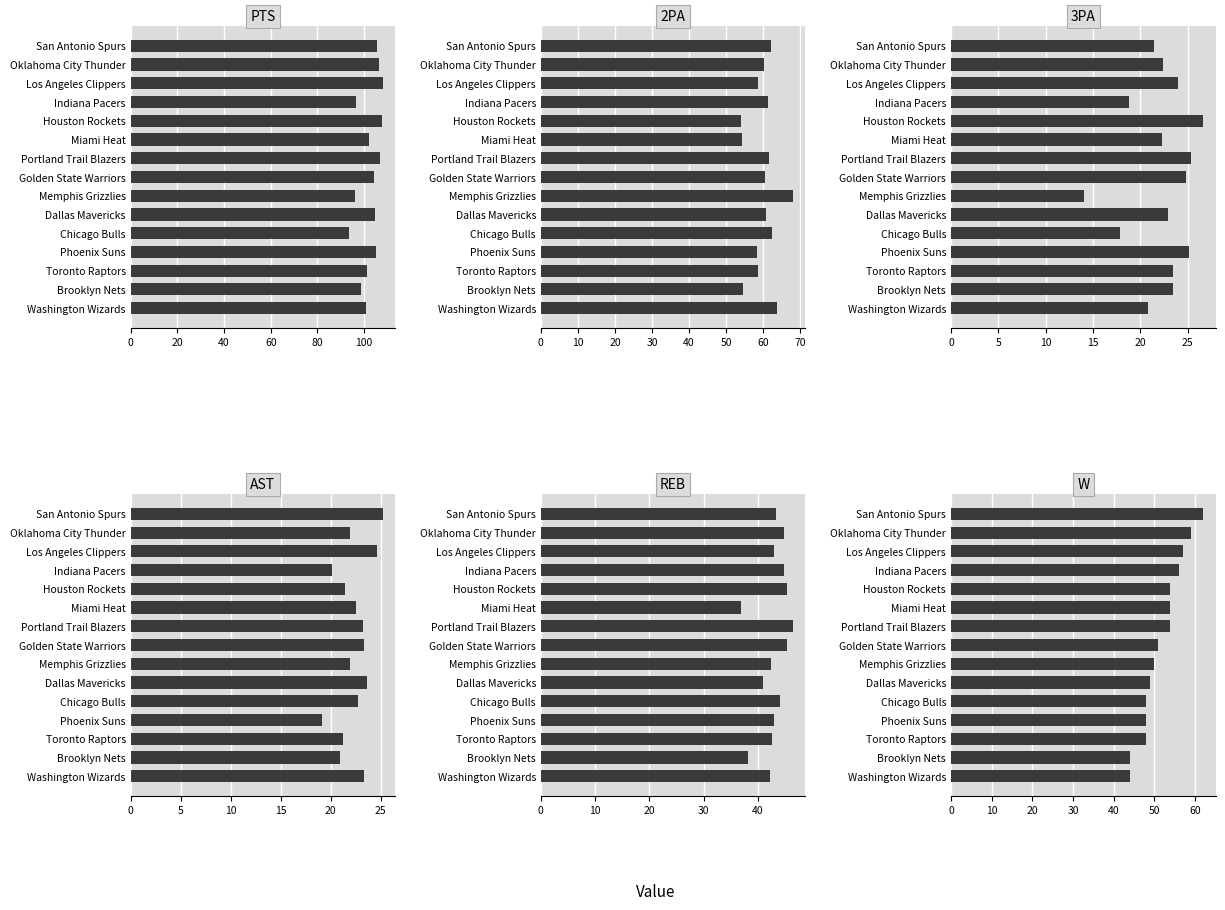

Reading left to right, list all the values displayed in this chart.

PTS: 105.4	106.2	107.9	96.7	107.7	102.2	106.7	104.3	96.1	104.8	93.7	105.2	101.3	98.5	100.7
2PA: 62.1	60.3	58.5	61.4	53.9	54.2	61.7	60.6	68.0	60.7	62.4	58.4	58.5	54.5	63.6
3PA: 21.4	22.4	24.0	18.8	26.6	22.3	25.3	24.8	14.0	22.9	17.8	25.1	23.4	23.4	20.8
AST: 25.2	21.9	24.6	20.1	21.4	22.5	23.2	23.3	21.9	23.6	22.7	19.1	21.2	20.9	23.3
REB: 43.3	44.7	43.0	44.7	45.3	36.9	46.4	45.3	42.4	40.9	44.1	43.0	42.5	38.1	42.2
W: 62.0	59.0	57.0	56.0	54.0	54.0	54.0	51.0	50.0	49.0	48.0	48.0	48.0	44.0	44.0